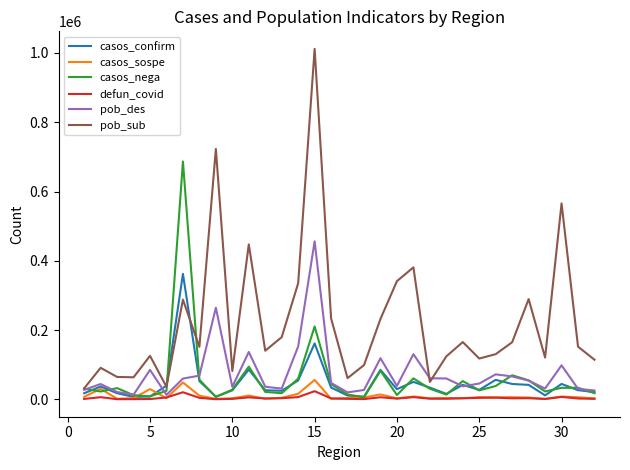

What is the greatest value displayed?

1011573